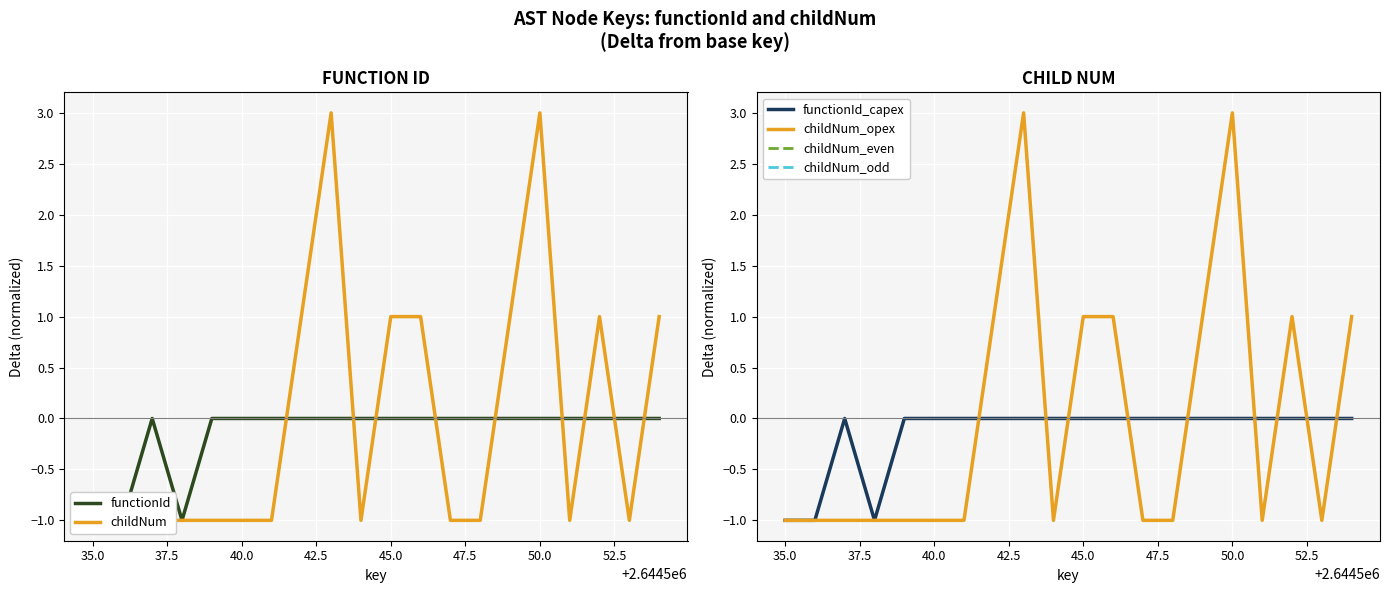

Is it true that childNum_opex equals 3 at 50.0?

True